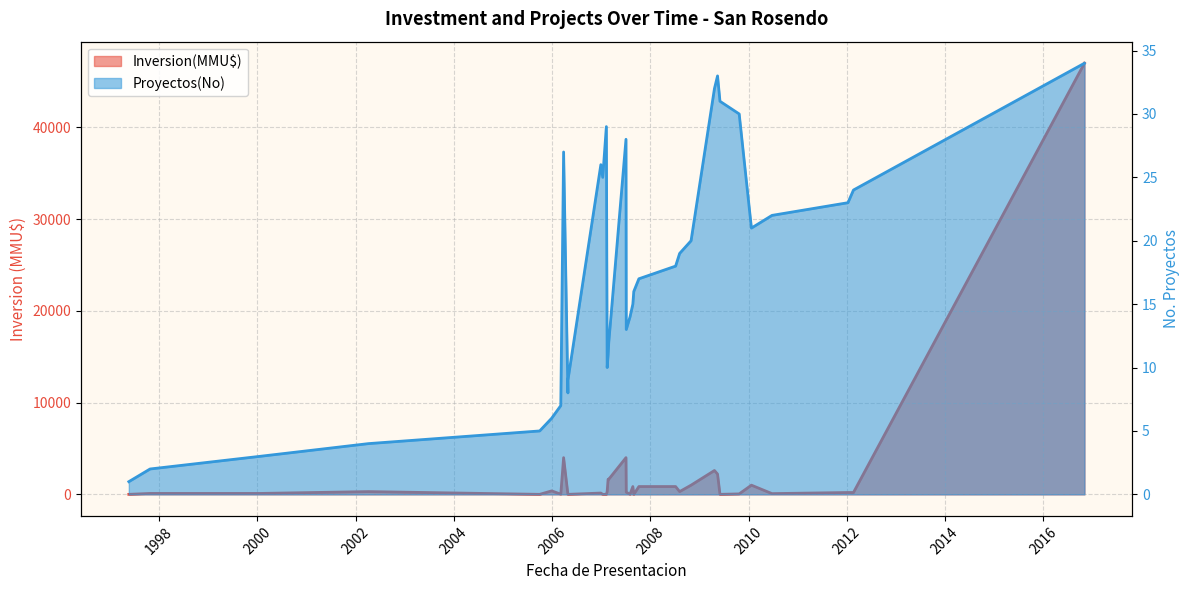

Is it true that the value at 2007-08 is 98?

False